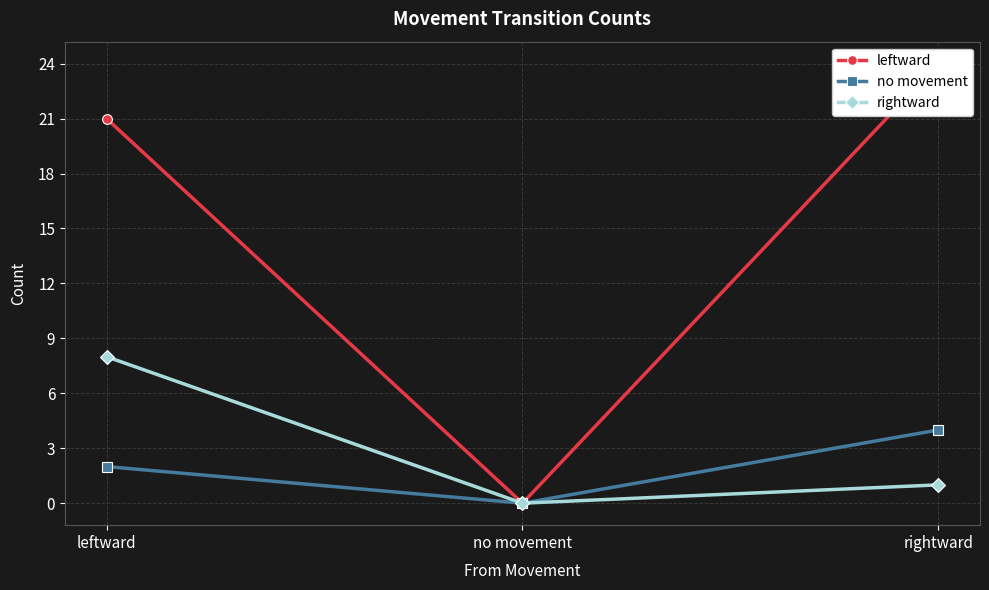

Which category has the highest value in the rightward series?

leftward